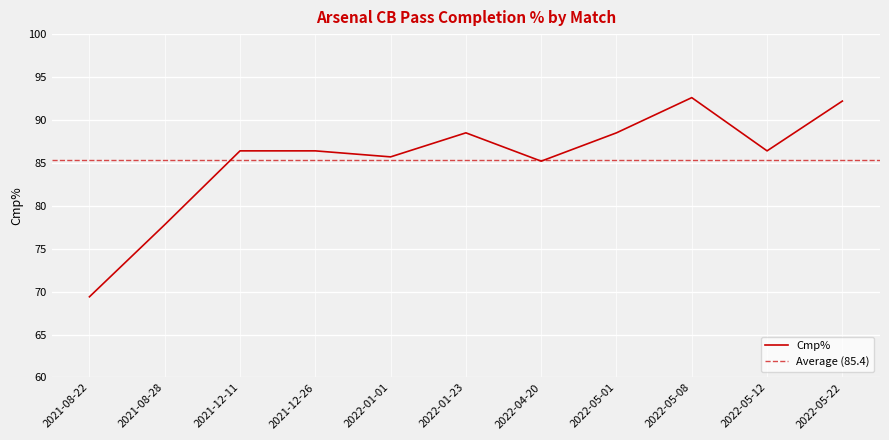

Is it true that the value at 2022-05-01 is 131.2?

False